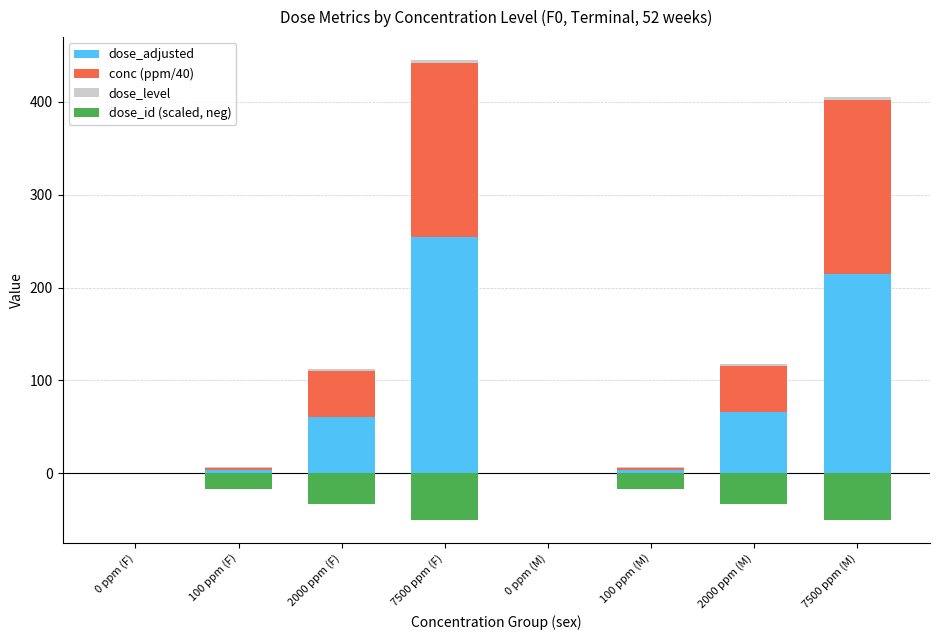

What is the sum of all dose_adjusted values?

602.7